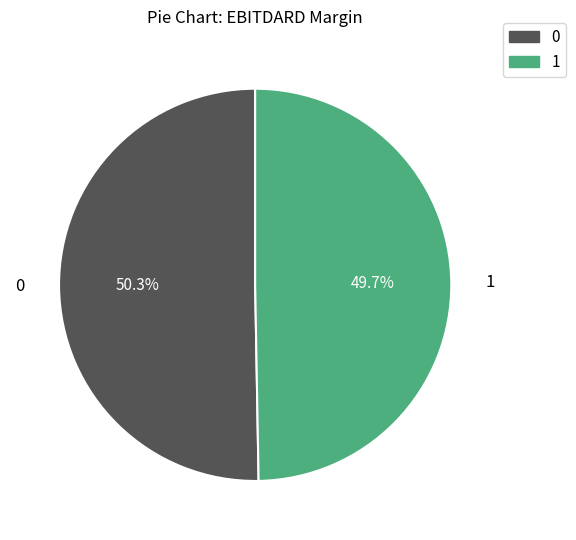

What is the largest slice in the pie chart?

0